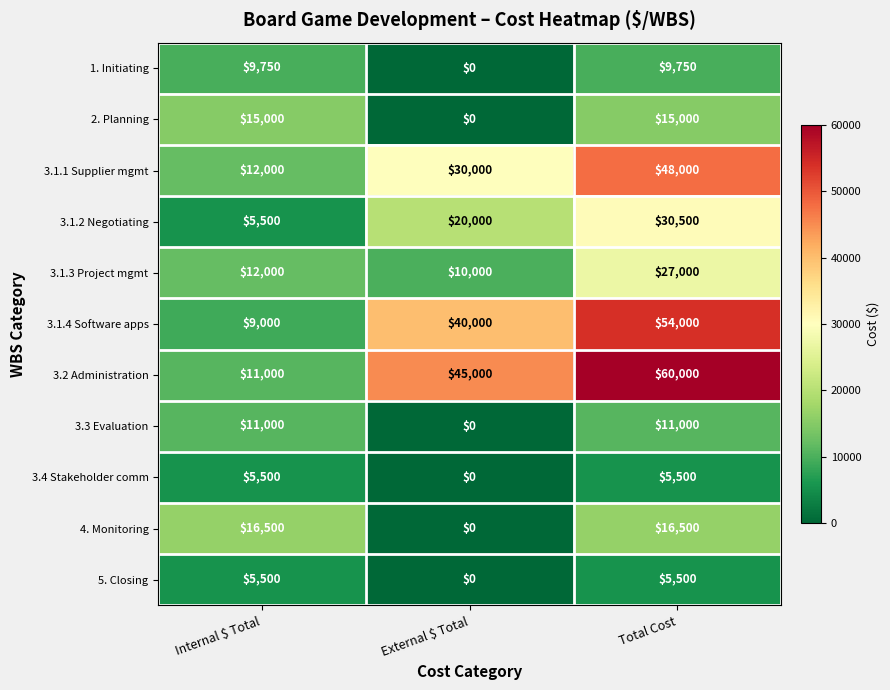

What is the total value across all series at External $ Total?

145000